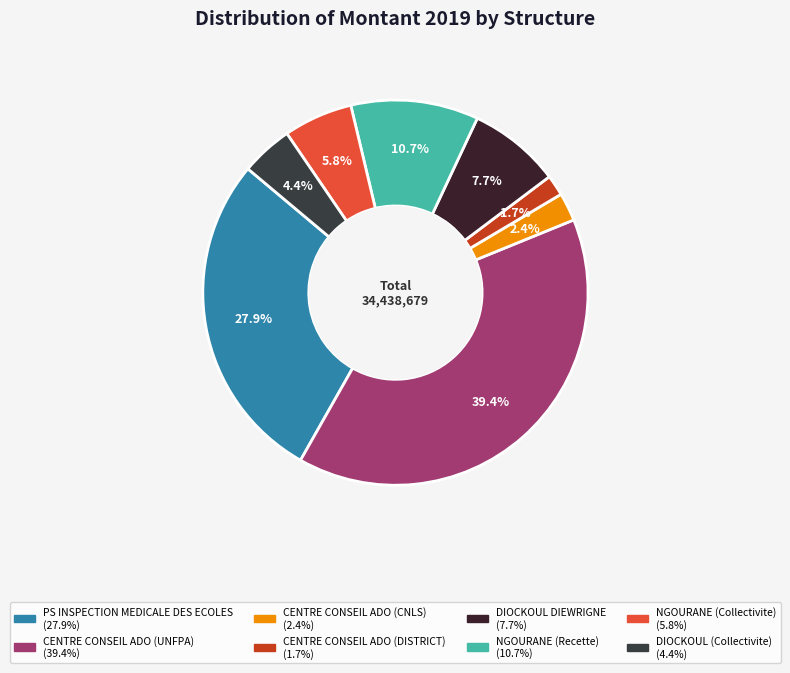

Which slice is the largest?

CENTRE CONSEIL ADO (UNFPA)